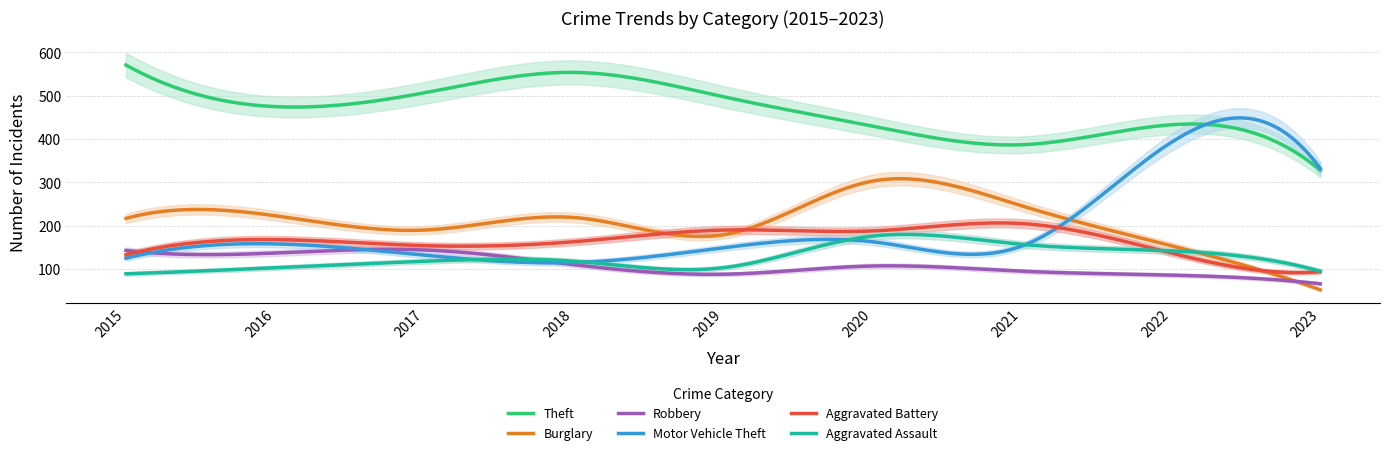

How many lines are shown in the chart?

6